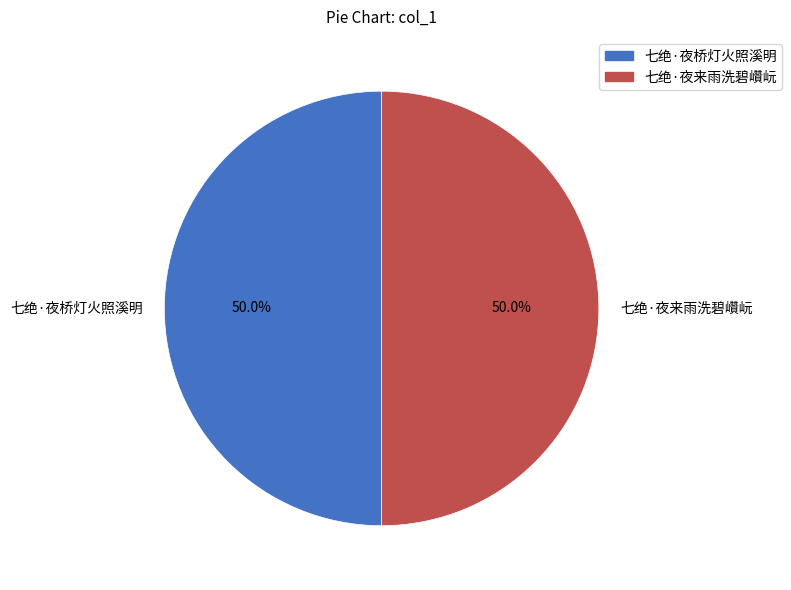

What portion of the pie excludes 七绝·夜来雨洗碧巑岏?

50.0%